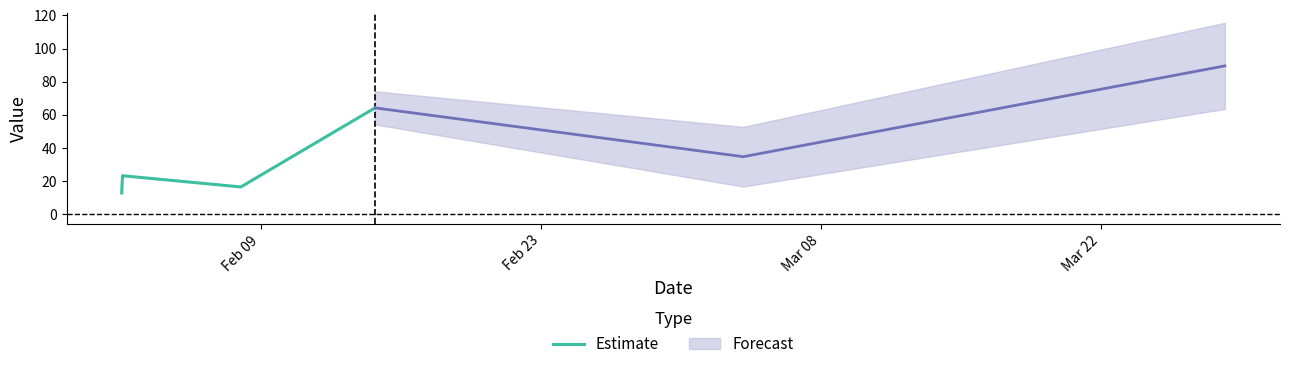

True or false: Estimate has more than 1 points higher than both neighbors.

False